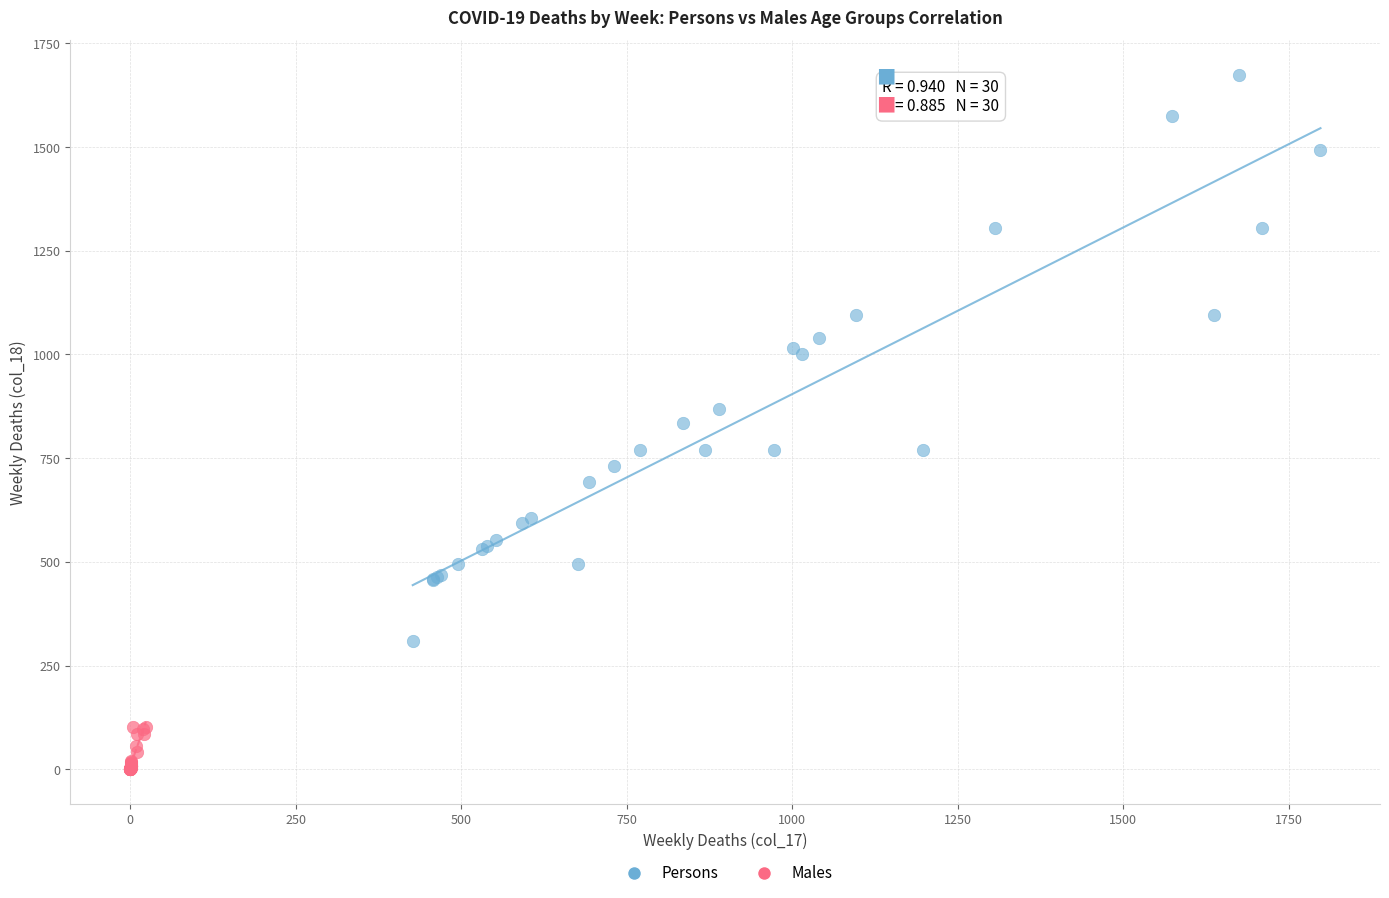

Which series has the largest Y range (max minus min)?

Persons